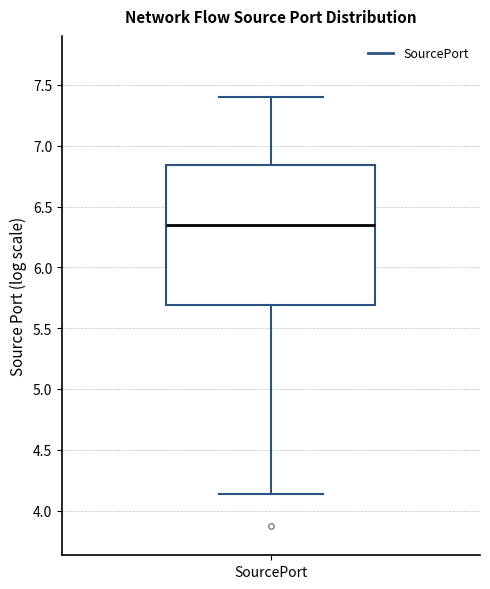

Where does the median line of the box for SourcePort sit on the y-axis? The values are not printed on the chart, so give them approximately, as read against the axis.

6.35